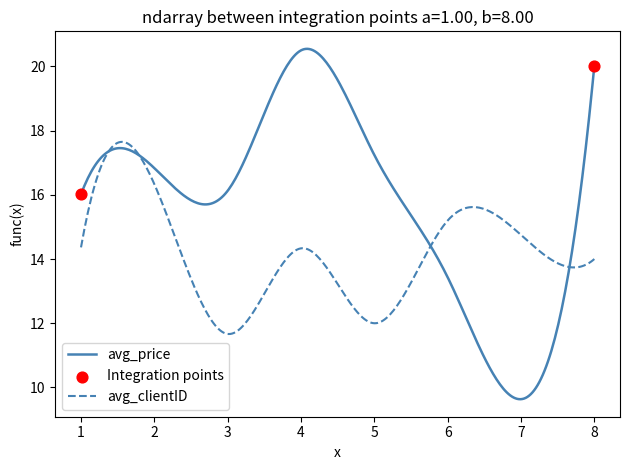

Which series has the largest range (max minus min)?

avg_price